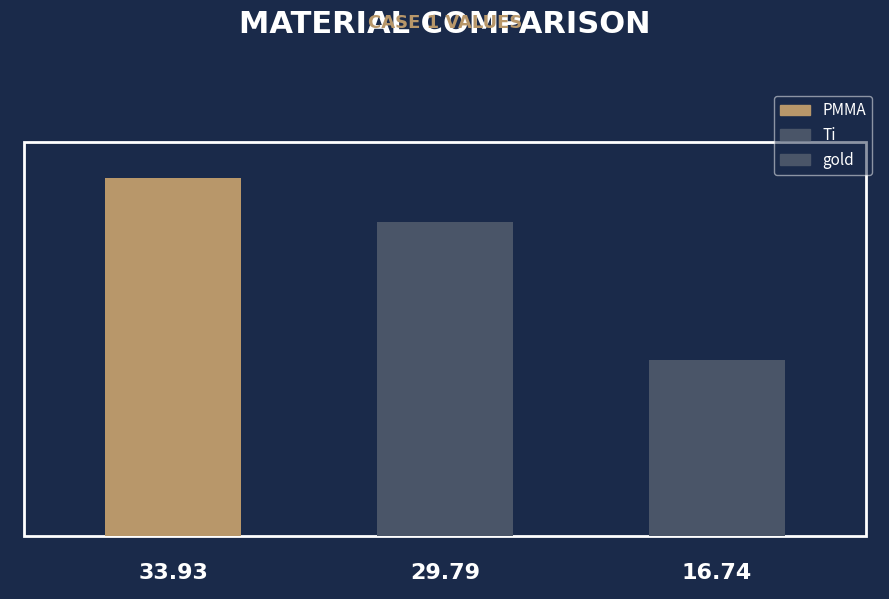

Reading right to left, transcribe all the data shown in this chart.

16.7	29.8	33.9